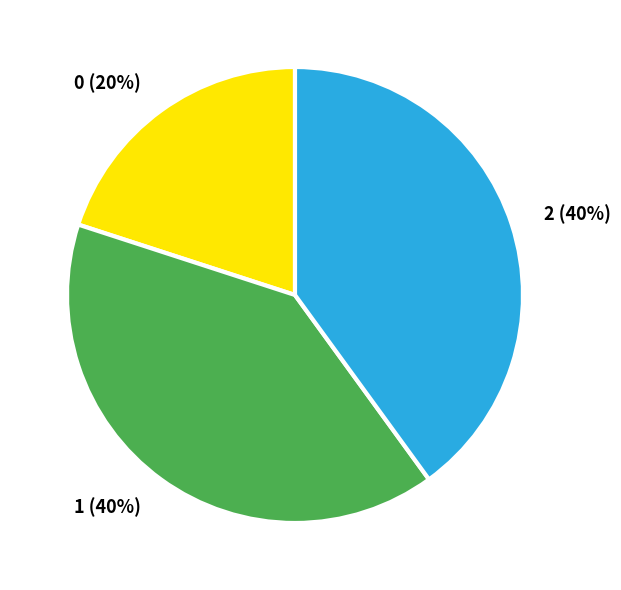

What percentage is the 2 slice, to the nearest percent?

40%